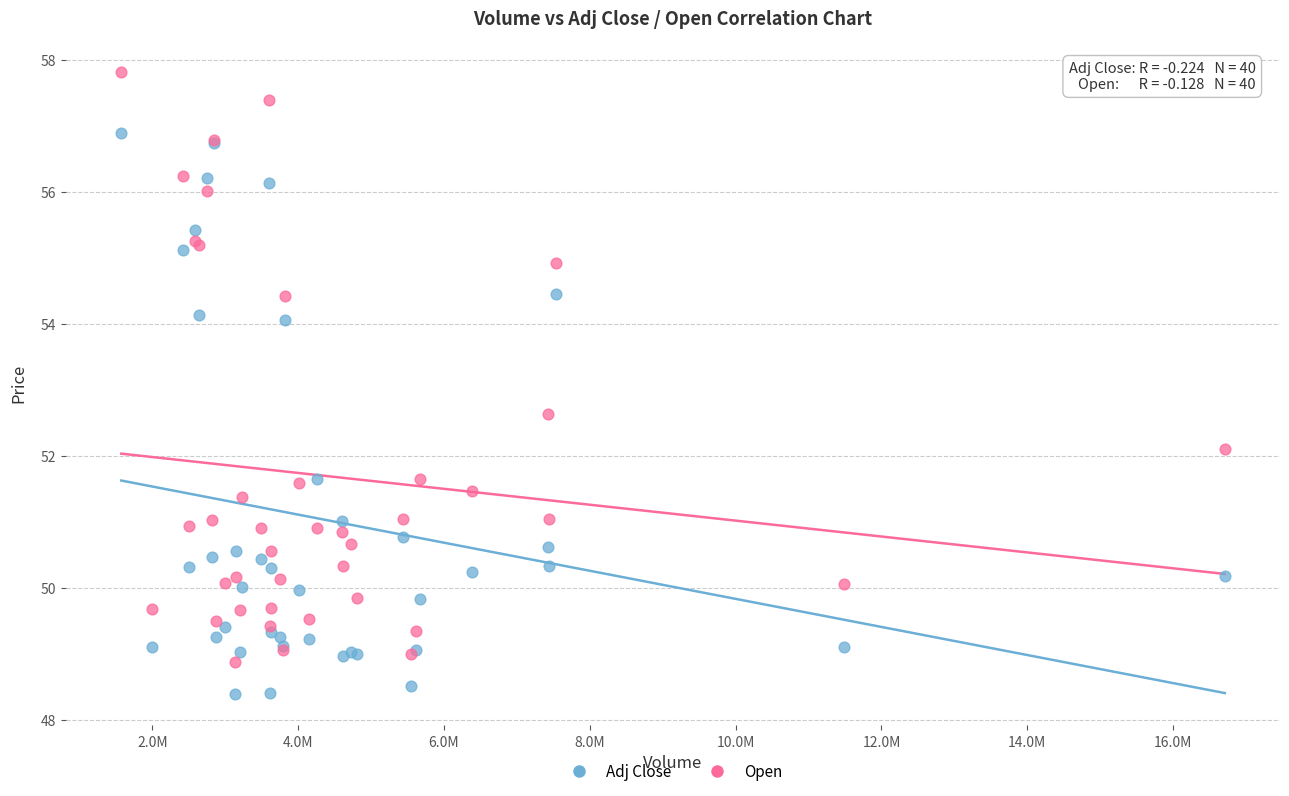

In the Open series, what Y value is closest to 53?

52.6